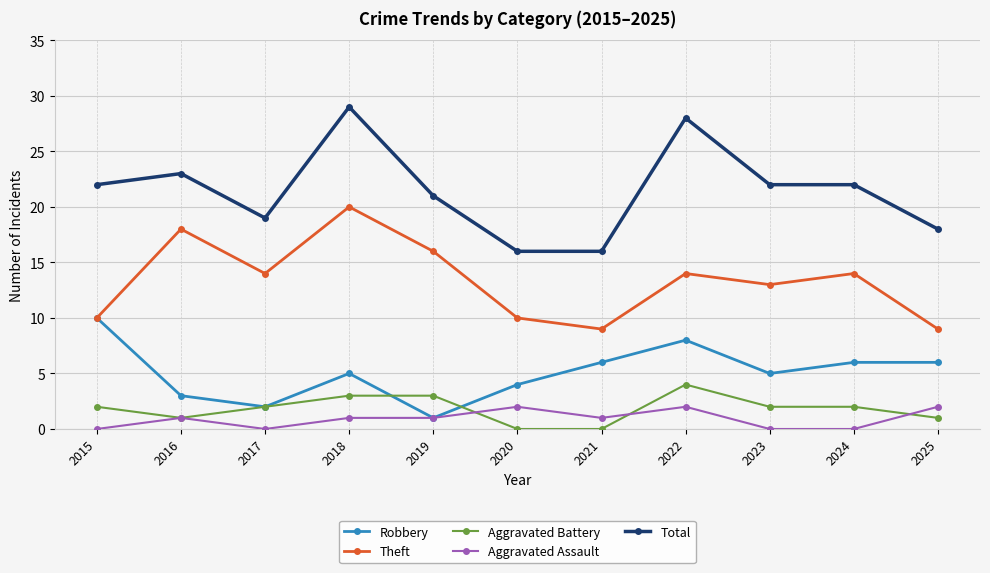

Reading right to left, what are all the values shown in this chart?

Robbery: 2025=6	2024=6	2023=5	2022=8	2021=6	2020=4	2019=1	2018=5	2017=2	2016=3	2015=10
Theft: 2025=9	2024=14	2023=13	2022=14	2021=9	2020=10	2019=16	2018=20	2017=14	2016=18	2015=10
Aggravated Battery: 2025=1	2024=2	2023=2	2022=4	2021=0	2020=0	2019=3	2018=3	2017=2	2016=1	2015=2
Aggravated Assault: 2025=2	2024=0	2023=0	2022=2	2021=1	2020=2	2019=1	2018=1	2017=0	2016=1	2015=0
Total: 2025=18	2024=22	2023=22	2022=28	2021=16	2020=16	2019=21	2018=29	2017=19	2016=23	2015=22